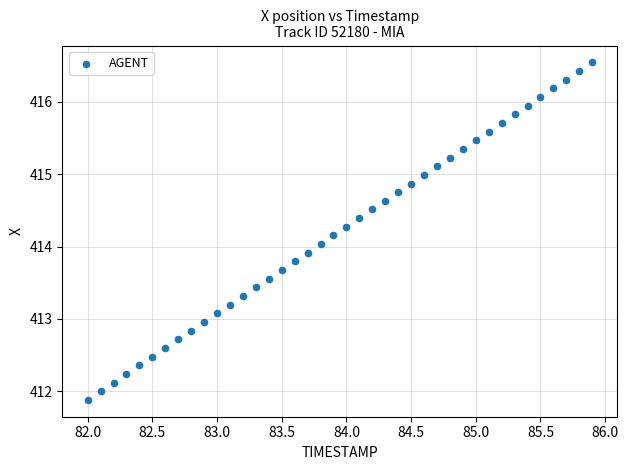

What is the range of X values (max minus min)?

3.9